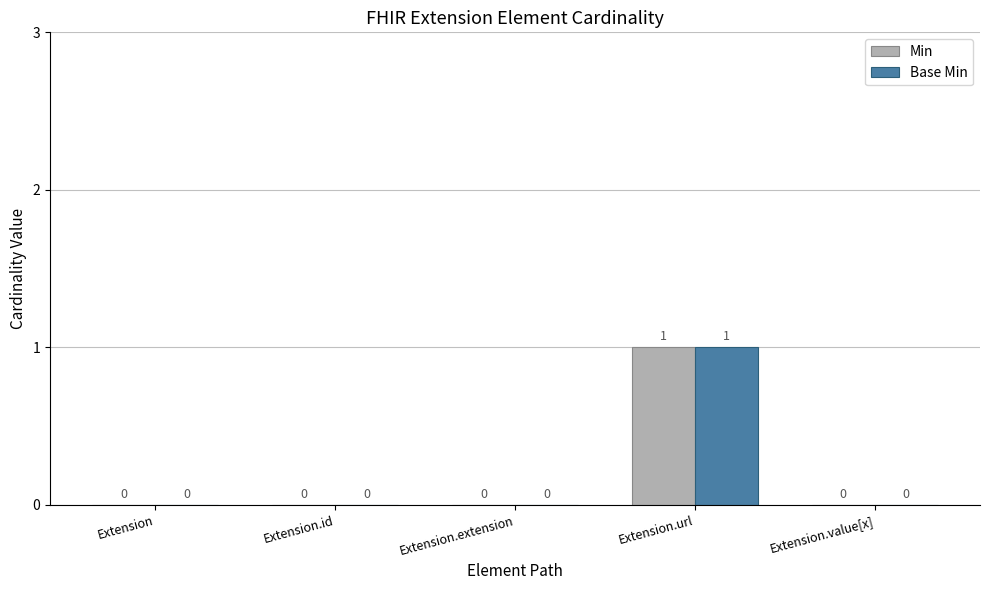

Reading right to left, list all the values displayed in this chart.

Min: Extension.value[x]=0	Extension.url=1	Extension.extension=0	Extension.id=0	Extension=0
Base Min: Extension.value[x]=0	Extension.url=1	Extension.extension=0	Extension.id=0	Extension=0